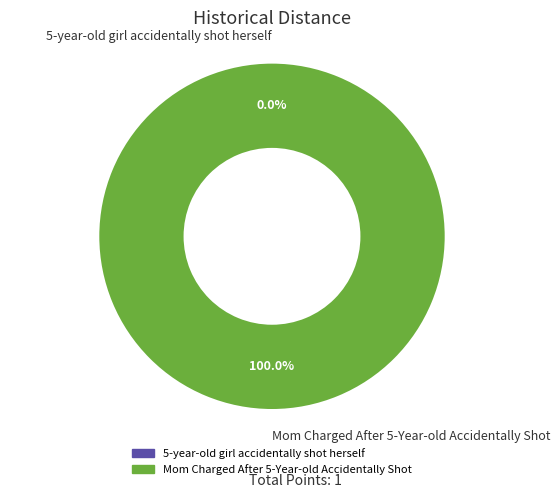

To the nearest percent, what is the difference between the Mom Charged After 5-Year-old Accidentally Shot and 5-year-old girl accidentally shot herself slice percentages?

100%